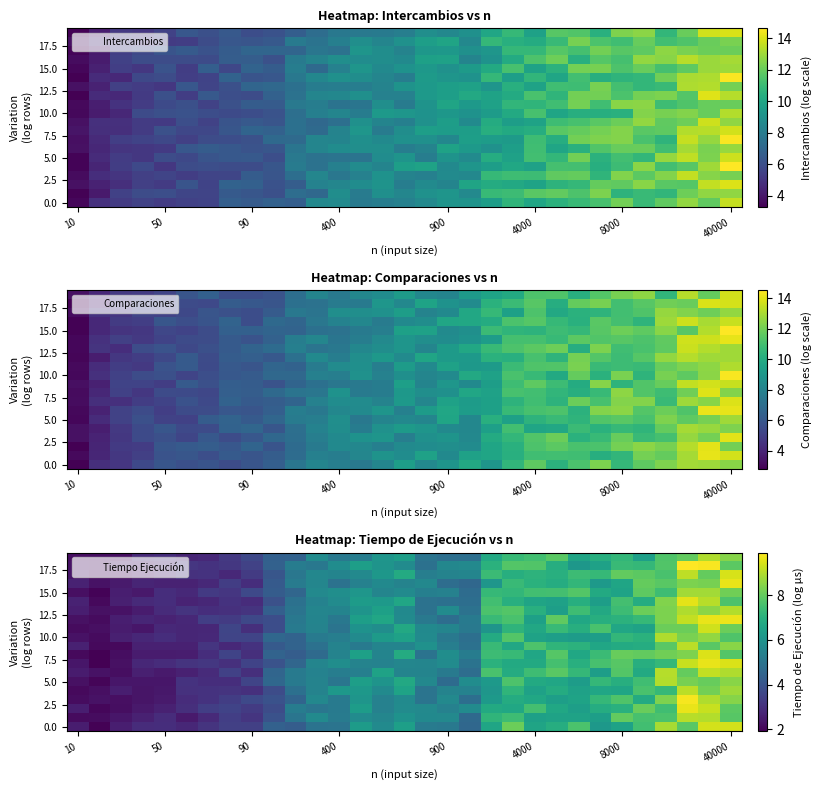

How many distinct data groups are displayed?

20